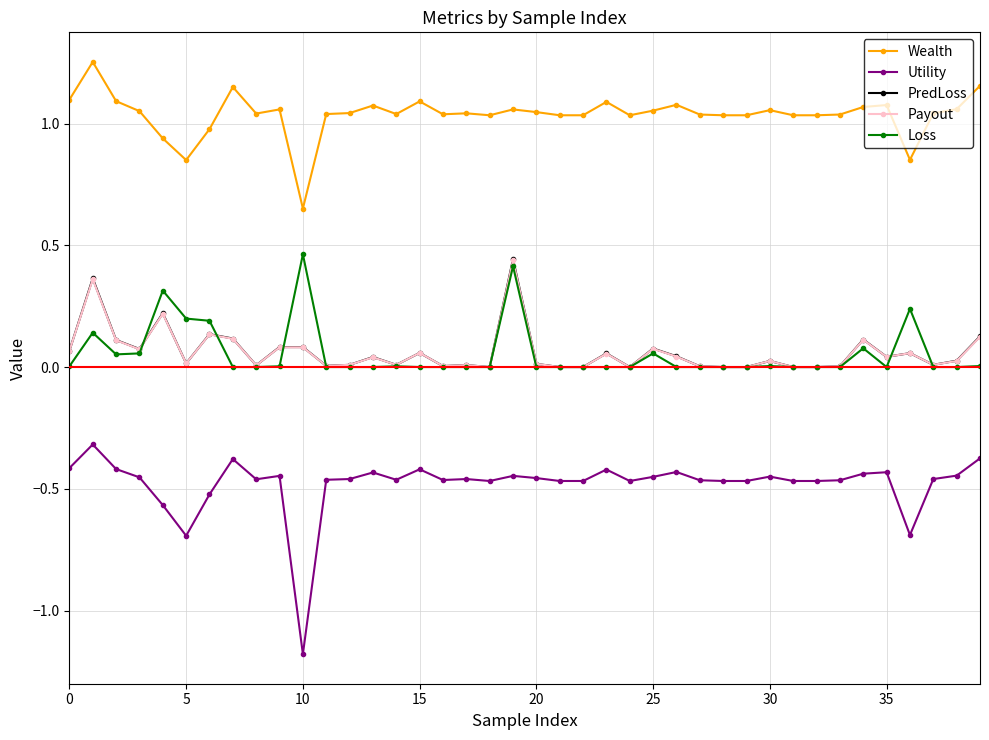

What is the lowest value of the Utility series?

-1.2